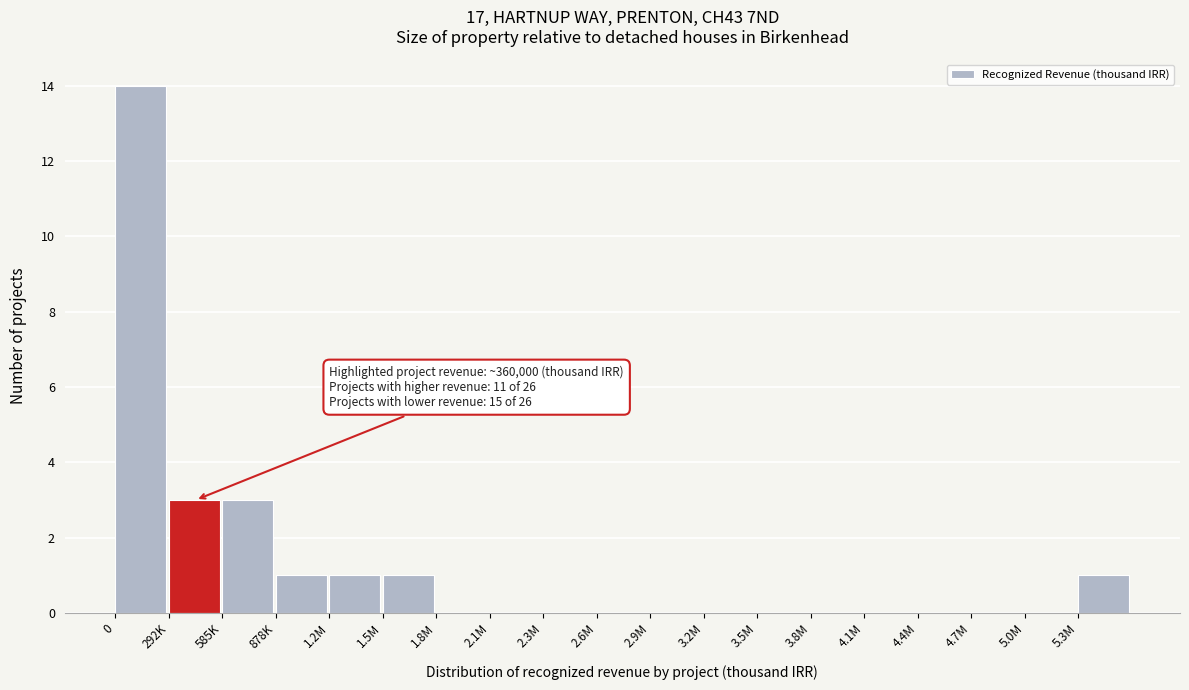

Reading left to right, extract all data points from this chart.

0=14	292K=3	585K=3	878K=1	1.2M=1	1.5M=1	1.8M=0	2.1M=0	2.3M=0	2.6M=0	2.9M=0	3.2M=0	3.5M=0	3.8M=0	4.1M=0	4.4M=0	4.7M=0	5.0M=0	5.3M=1